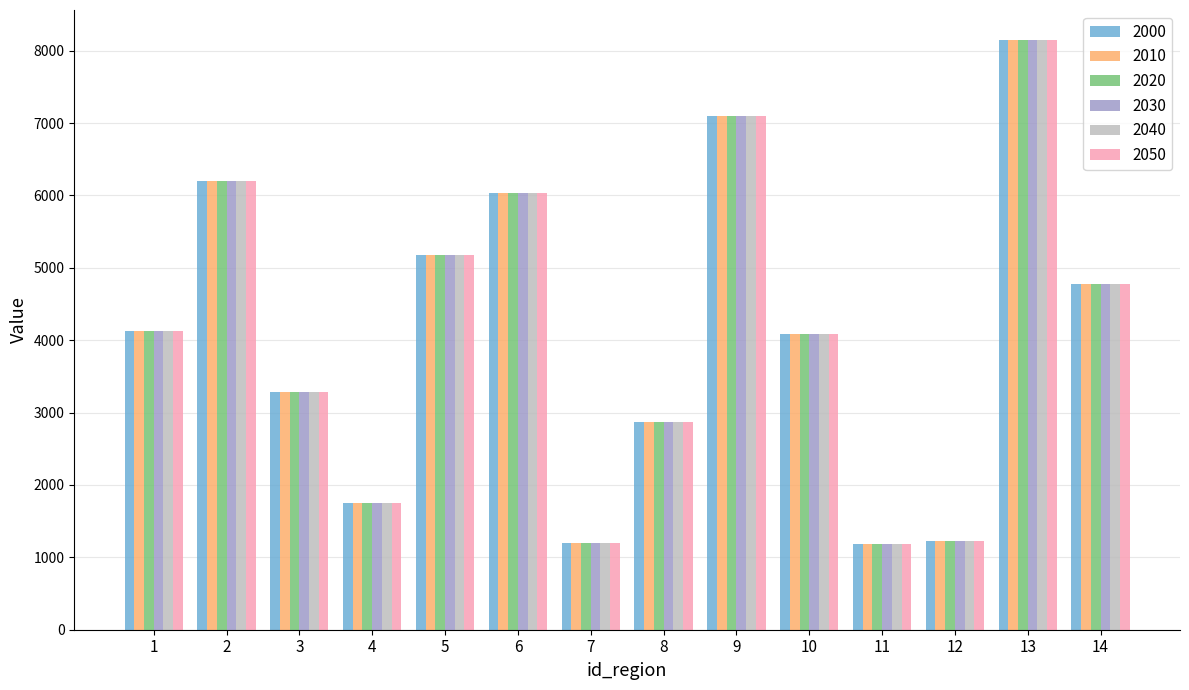

The value of 2020 at 12 is 621.5. True or false?

False